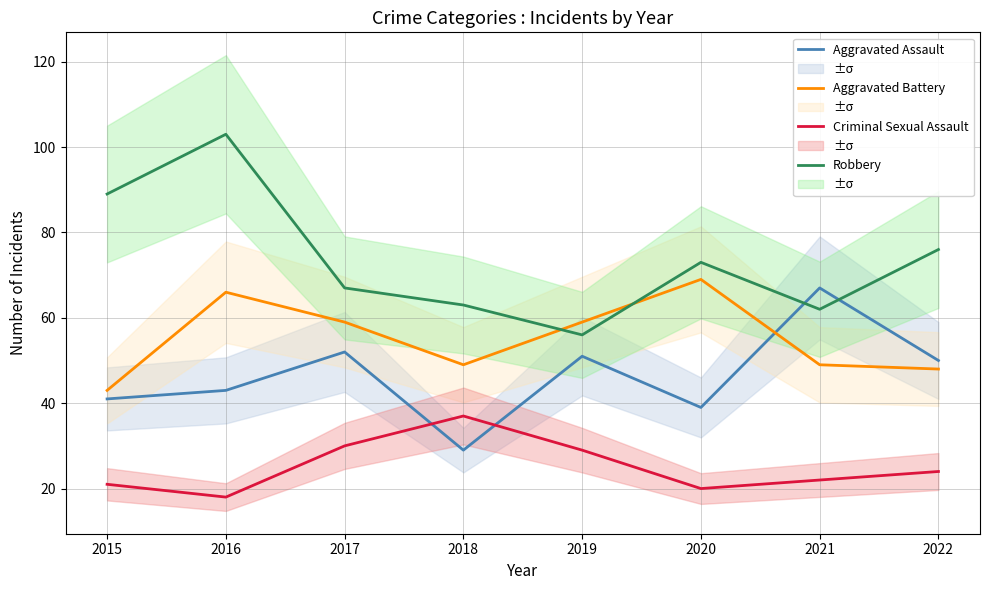

Where do Robbery and Aggravated Battery first cross each other?

2018 and 2019